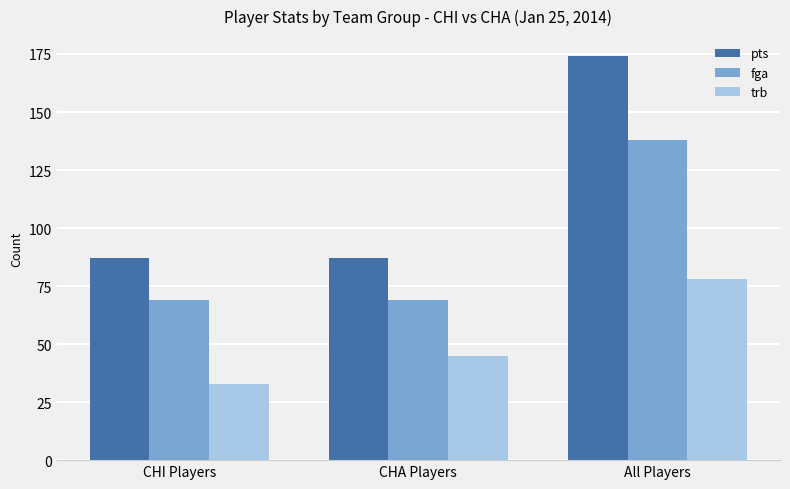

Reading left to right, what are all the values shown in this chart?

pts: CHI Players=87	CHA Players=87	All Players=174
fga: CHI Players=69	CHA Players=69	All Players=138
trb: CHI Players=33	CHA Players=45	All Players=78